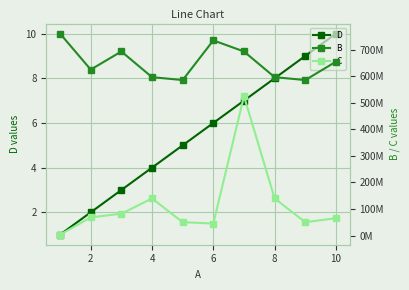

Reading left to right, list all the values displayed in this chart.

D: 1	2	3	4	5	6	7	8	9	10
B: 760182347	624801431	692933073	596279745	585405092	734650986	692933073	596279745	585405092	654579438
C: 3637050	68664589	82491162	140024880	50583956	45620682	524827737	140024880	50583956	65612488